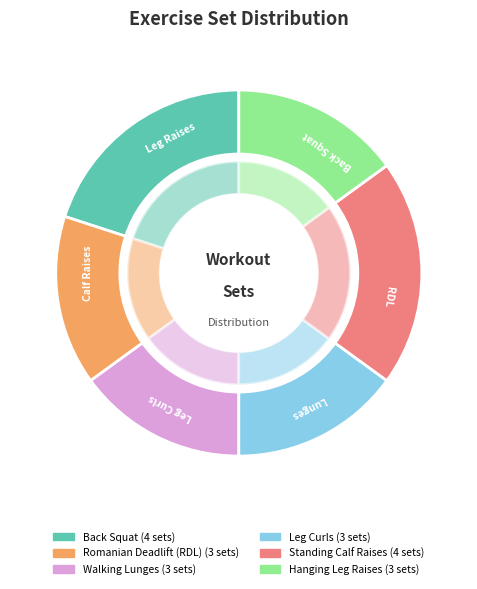

Which has a higher value, Walking Lunges or Hanging Leg Raises?

Walking Lunges